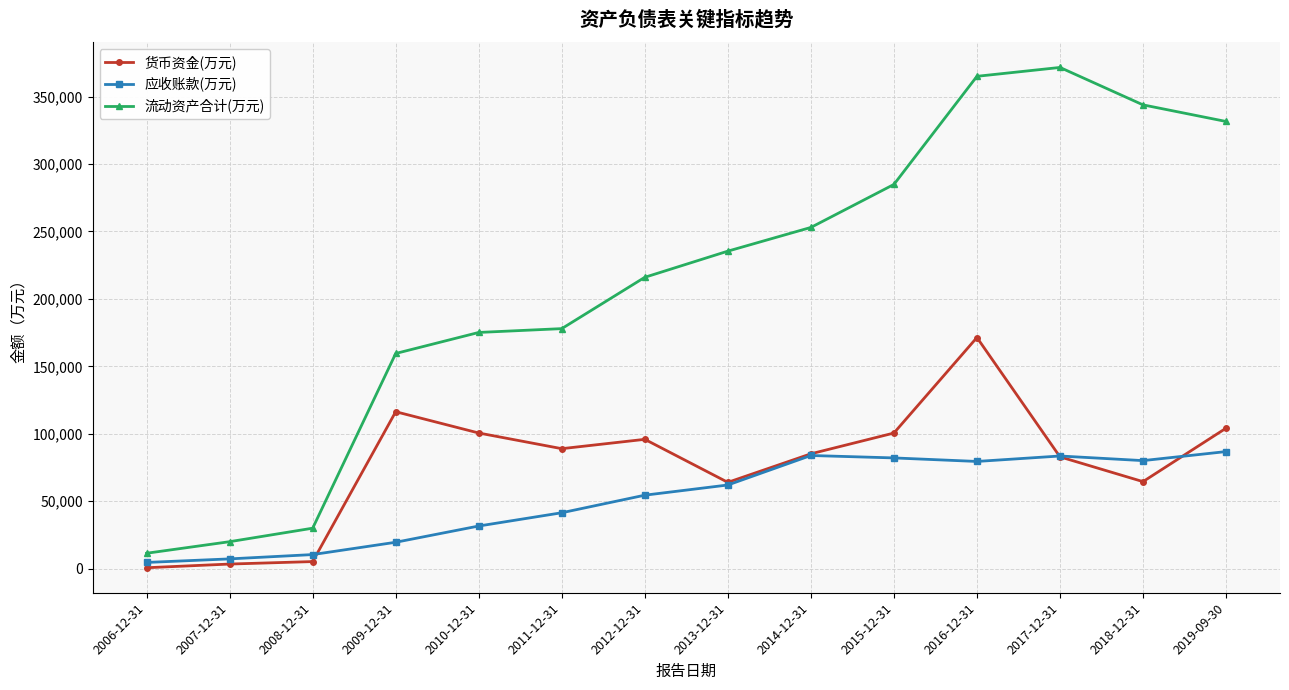

At which category is the sum across all series the highest?

2016-12-31